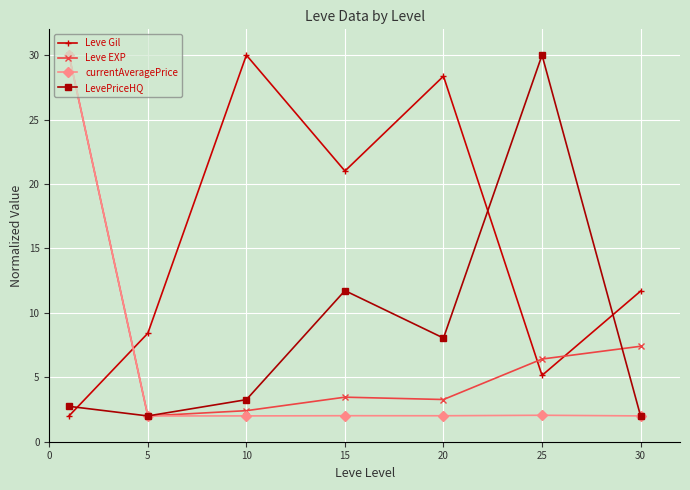

Does the chart have visible grid lines?

Yes